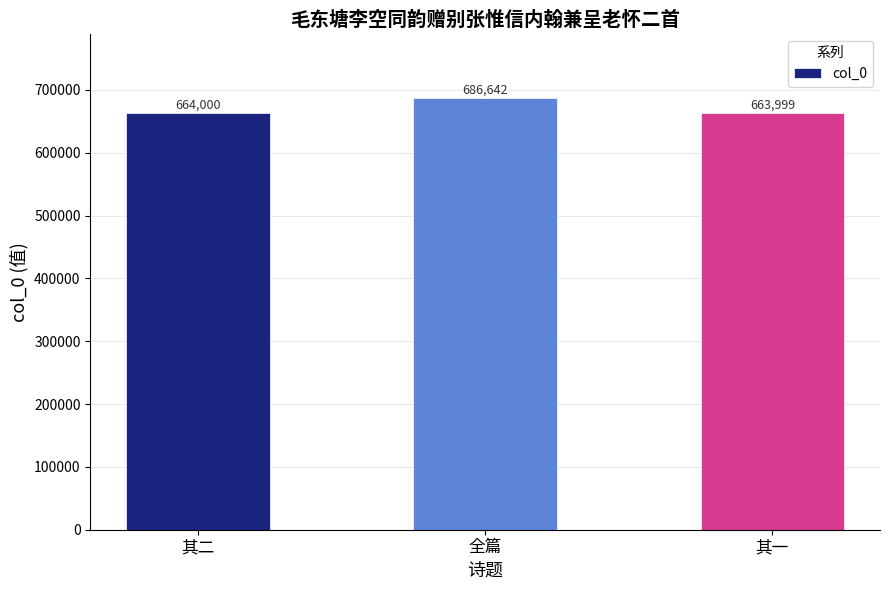

Reading right to left, transcribe all the data shown in this chart.

663999	686642	664000